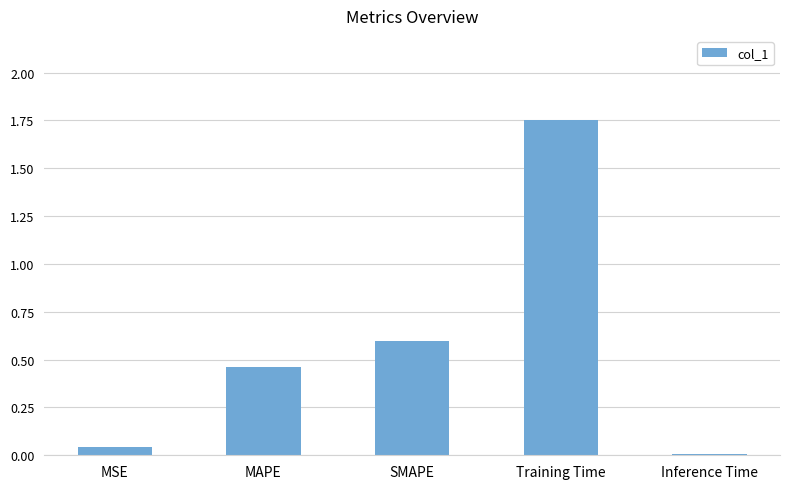

Which label corresponds to the largest value in the chart?

Training Time